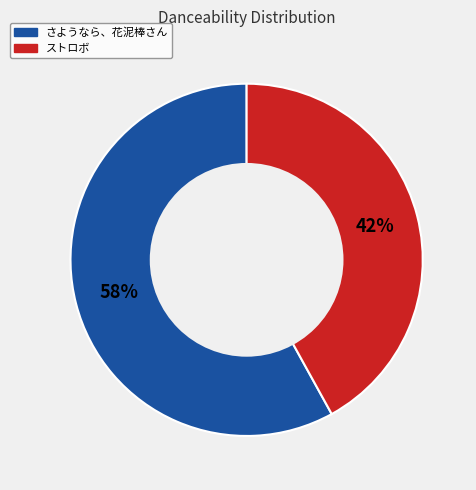

Which category has the smallest portion of the pie?

ストロボ